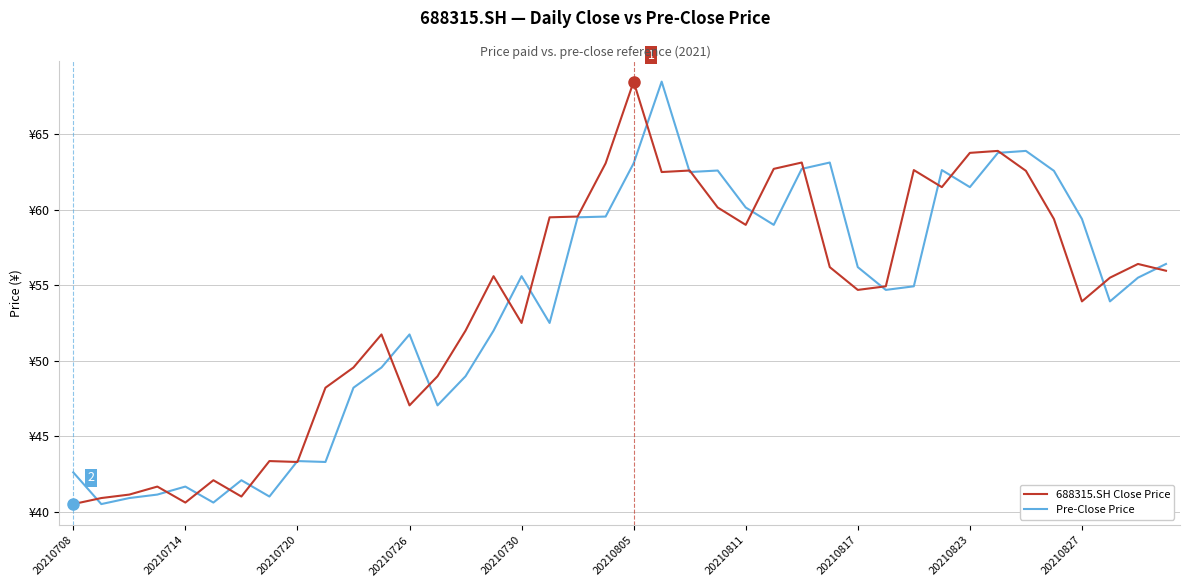

What are all the series names shown in the legend?

688315.SH Close Price, Pre-Close Price